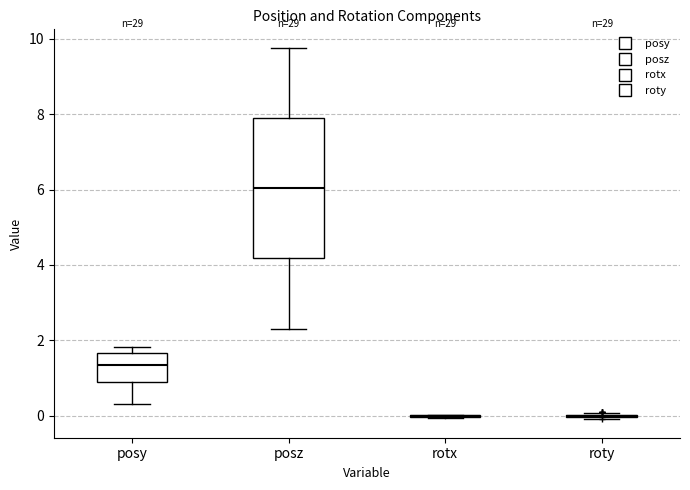

Comparing the boxes themselves (not the whiskers), which one is the tallest?

posz